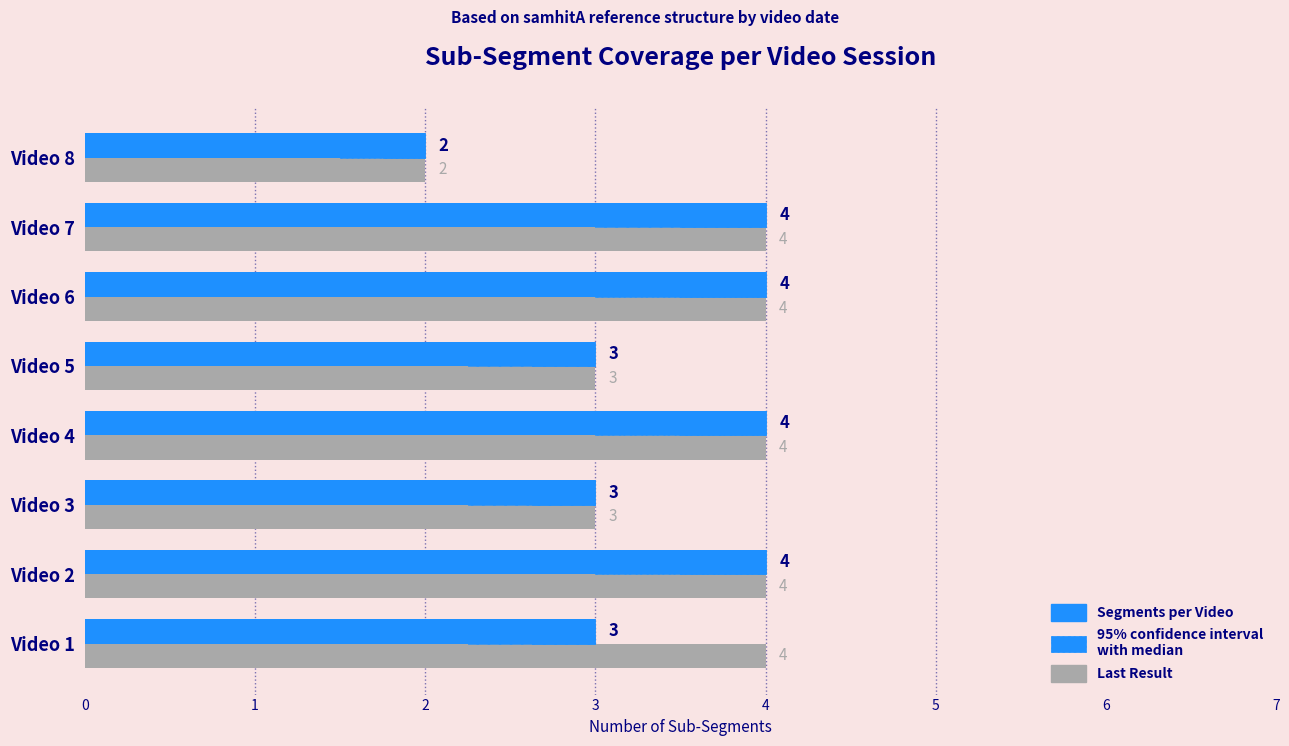

List the series in order of their overall mean, lowest first.

Segments per Video, Last Result